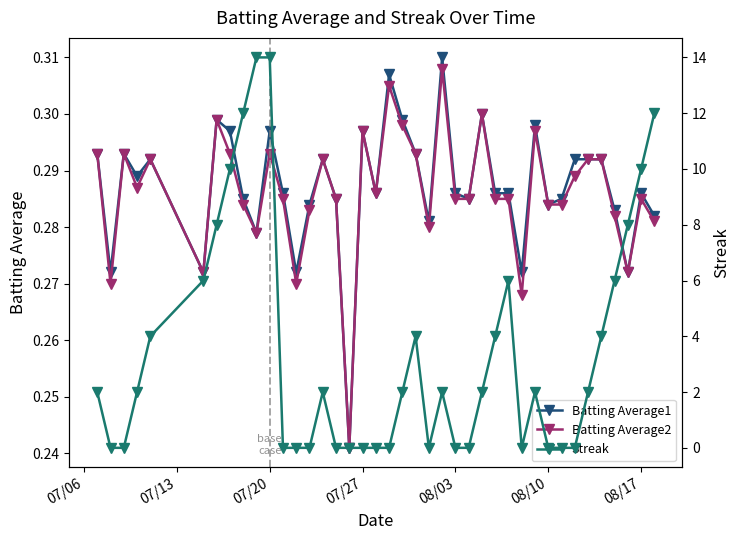

True or false: Batting Average1 has more than 0 interior local peaks.

True